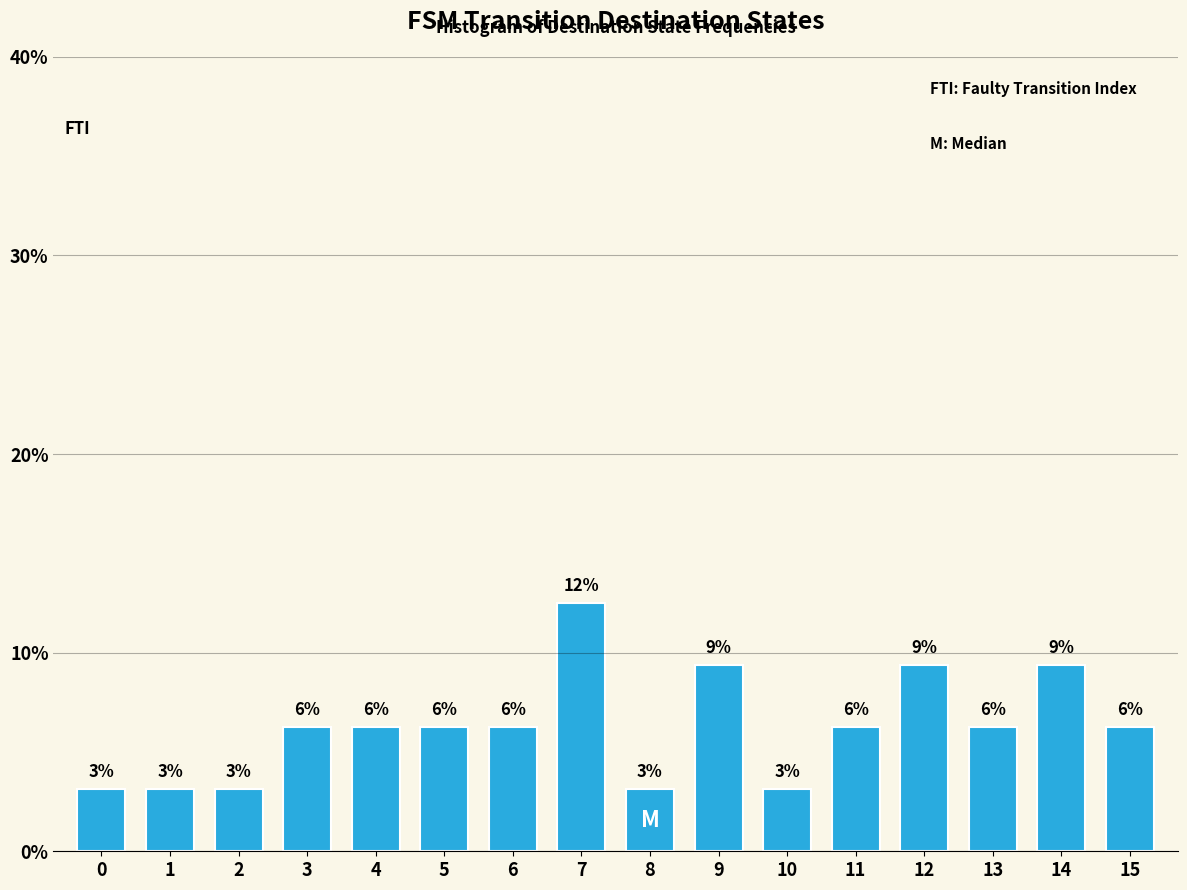

Are the bars horizontal?

No